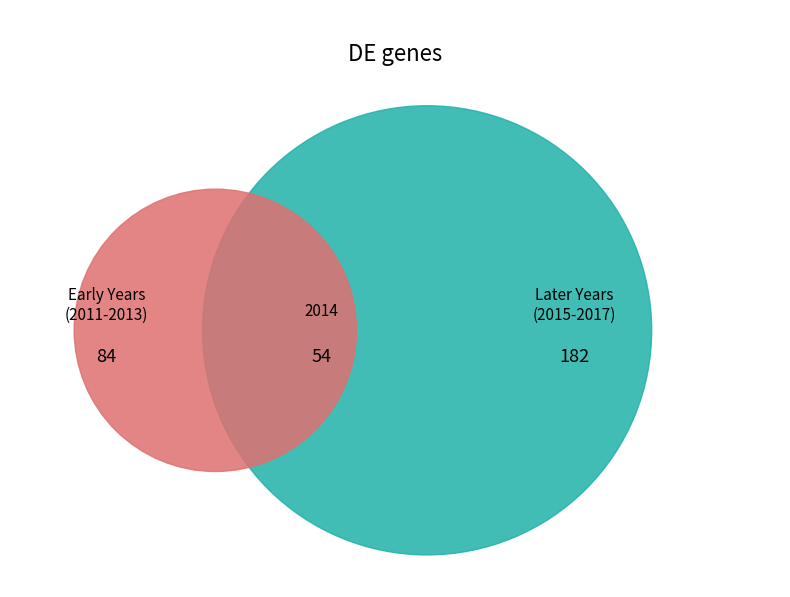

Does 2016 account for over 50% of the chart?

No